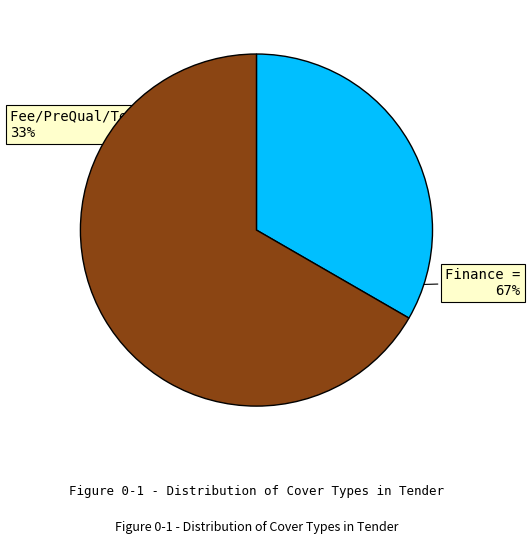

To the nearest percent, what is the average slice percentage?

50%